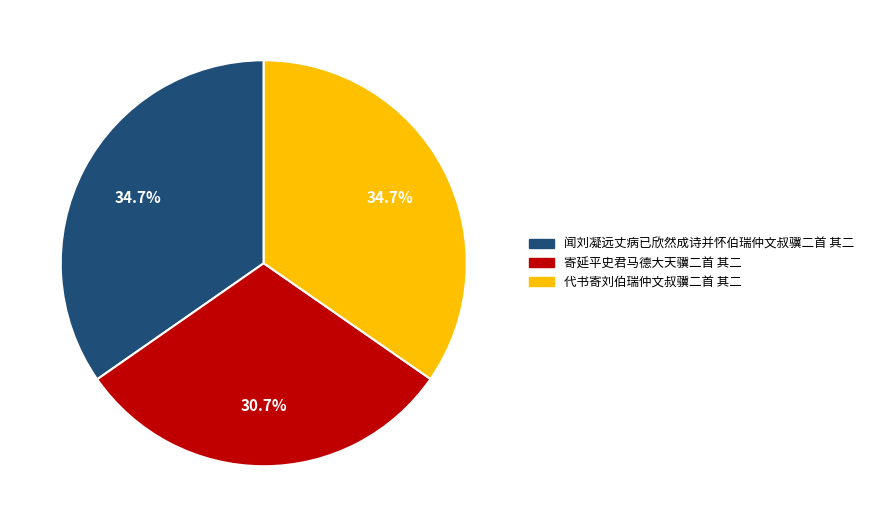

Count the number of slices in the pie.

3